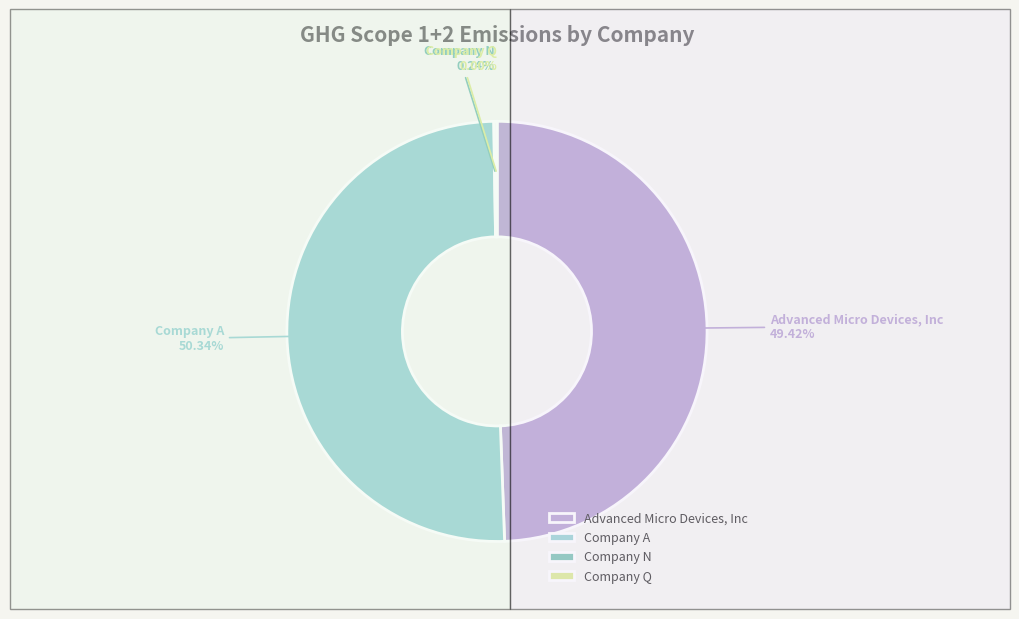

Which category accounts for the majority?

Company A